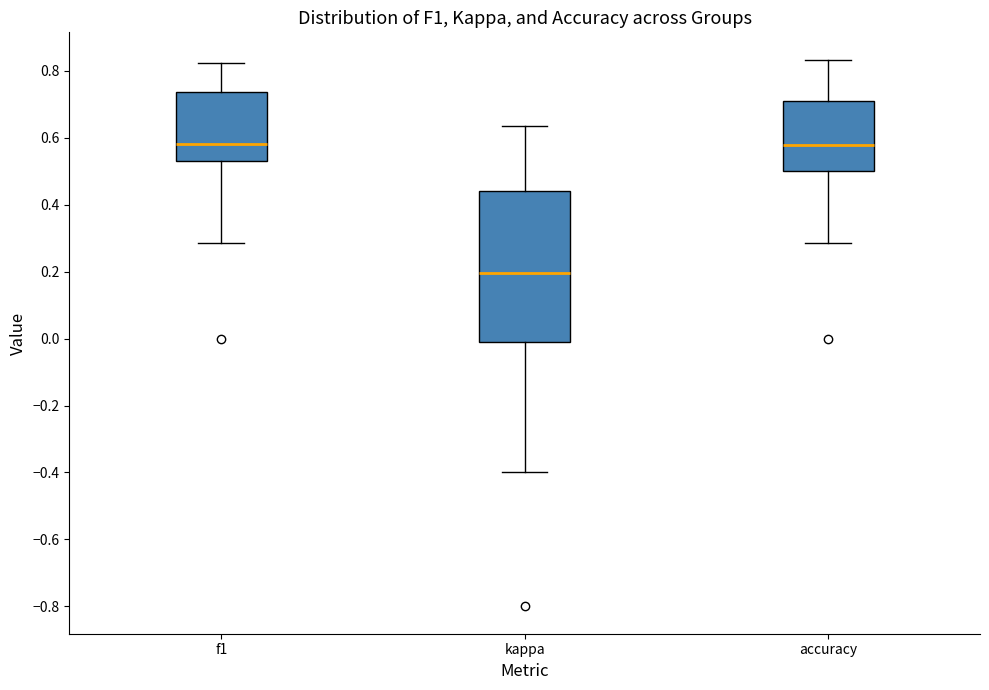

Where is the upper edge of the box for accuracy on the y-axis? The values are not printed on the chart, so give them approximately, as read against the axis.

0.72